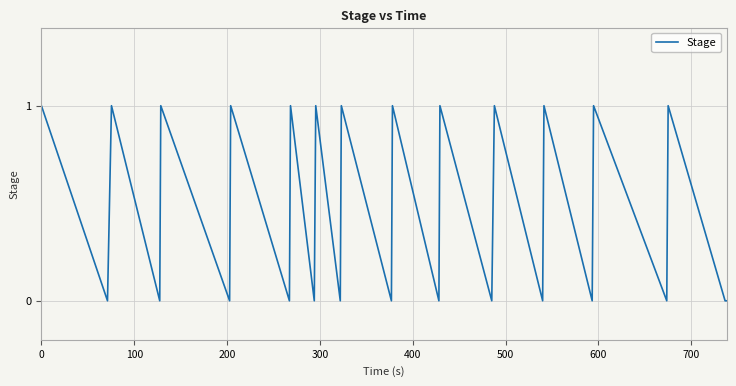

How many lines are shown in the chart?

1